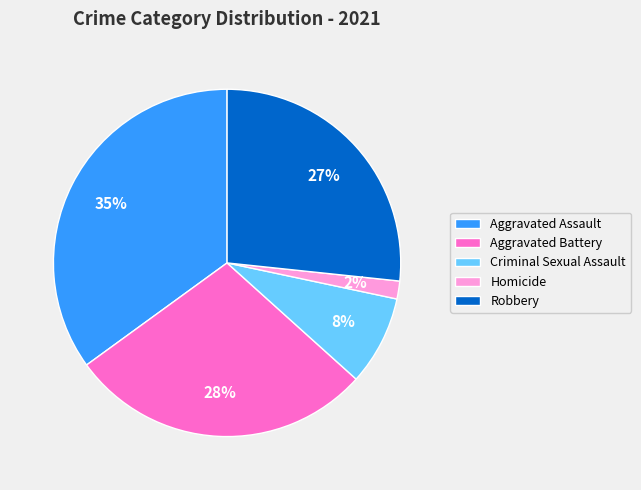

Count the number of slices in the pie.

5